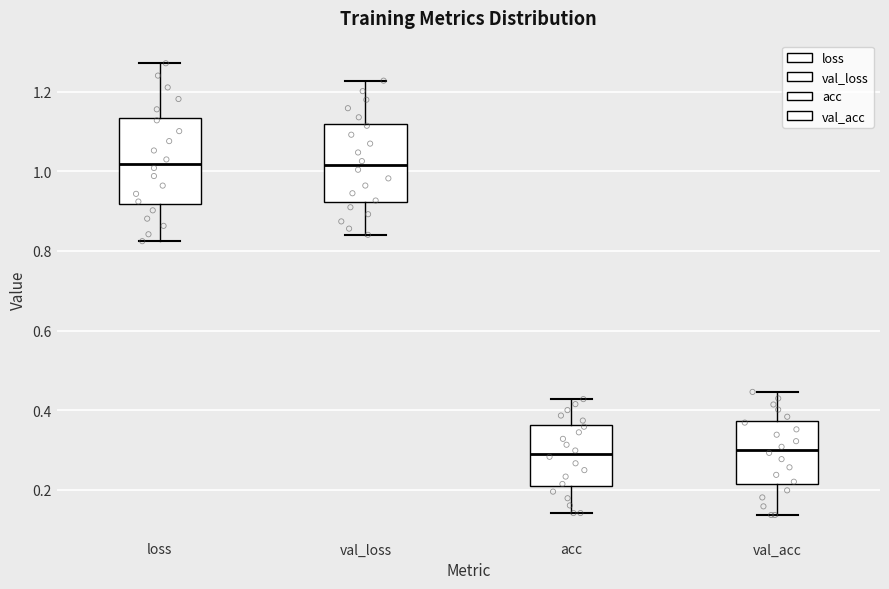

Reading left to right, read every box against the y-axis: the position of its median line, the range the box covers, and the ends of its whiskers. The values are not printed on the chart, so give them approximately, as read against the axis.

loss: median 1.02, box 0.92 to 1.14, whiskers 0.82 to 1.28
val_loss: median 1.02, box 0.92 to 1.12, whiskers 0.84 to 1.22
acc: median 0.30, box 0.20 to 0.36, whiskers 0.14 to 0.42
val_acc: median 0.30, box 0.22 to 0.38, whiskers 0.14 to 0.44